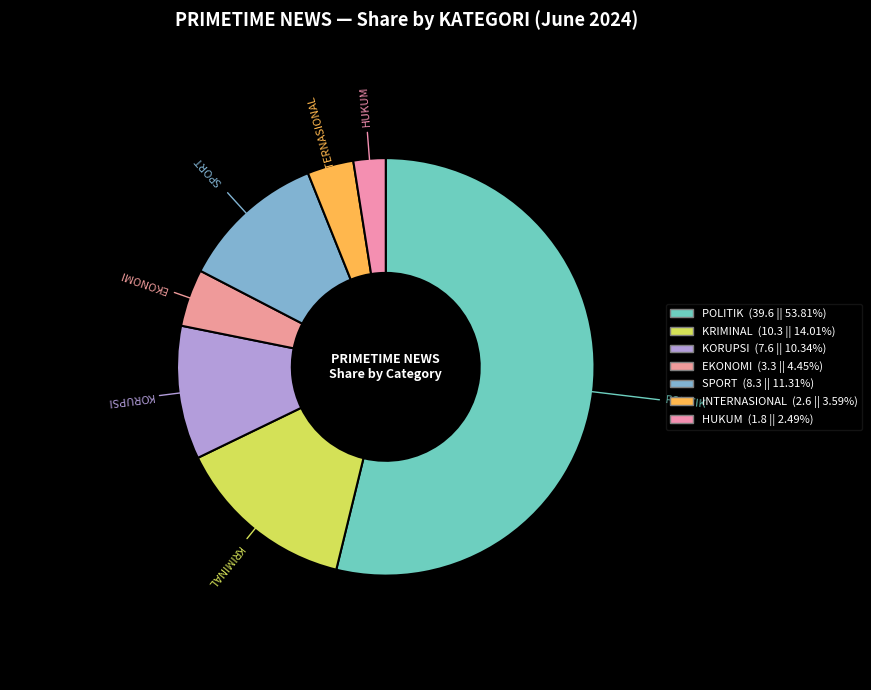

What is the majority slice?

POLITIK